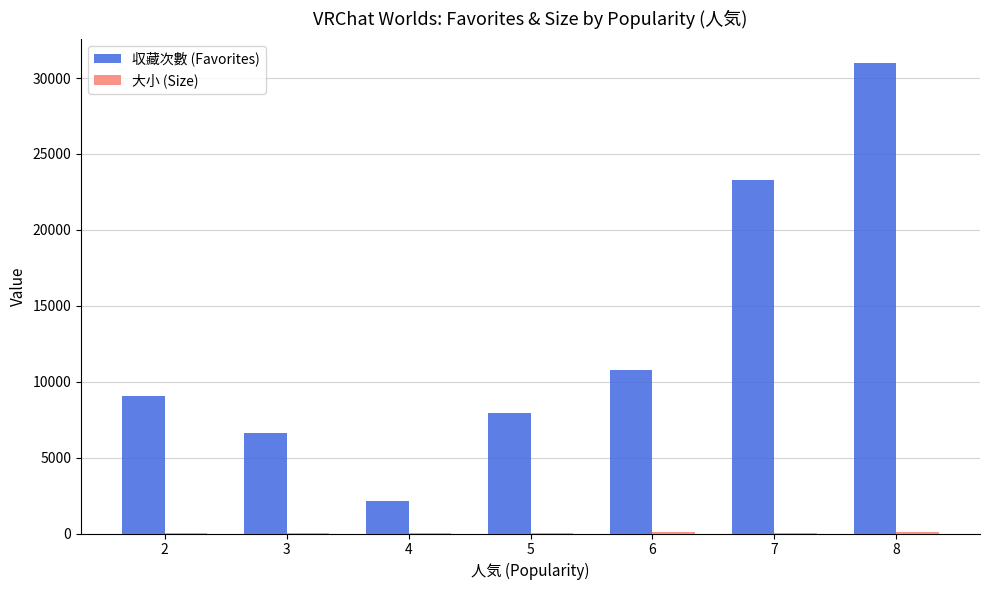

At which category is the sum across all series the highest?

8